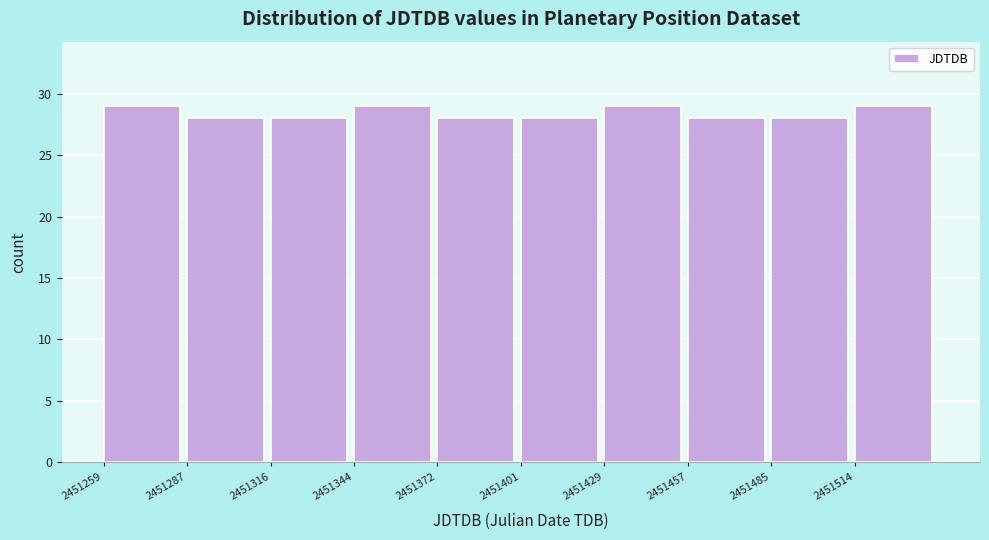

Reading left to right, list every bar in this chart as the range it spans on the x-axis followed by its height. Neither the bar edges nor the heights are printed on the chart, so give them approximately, as read against the axes.

2451260 to 2451285: 29
2451285 to 2451315: 28
2451315 to 2451345: 28
2451345 to 2451370: 29
2451370 to 2451400: 28
2451400 to 2451430: 28
2451430 to 2451455: 29
2451455 to 2451485: 28
2451485 to 2451515: 28
2451515 to 2451540: 29